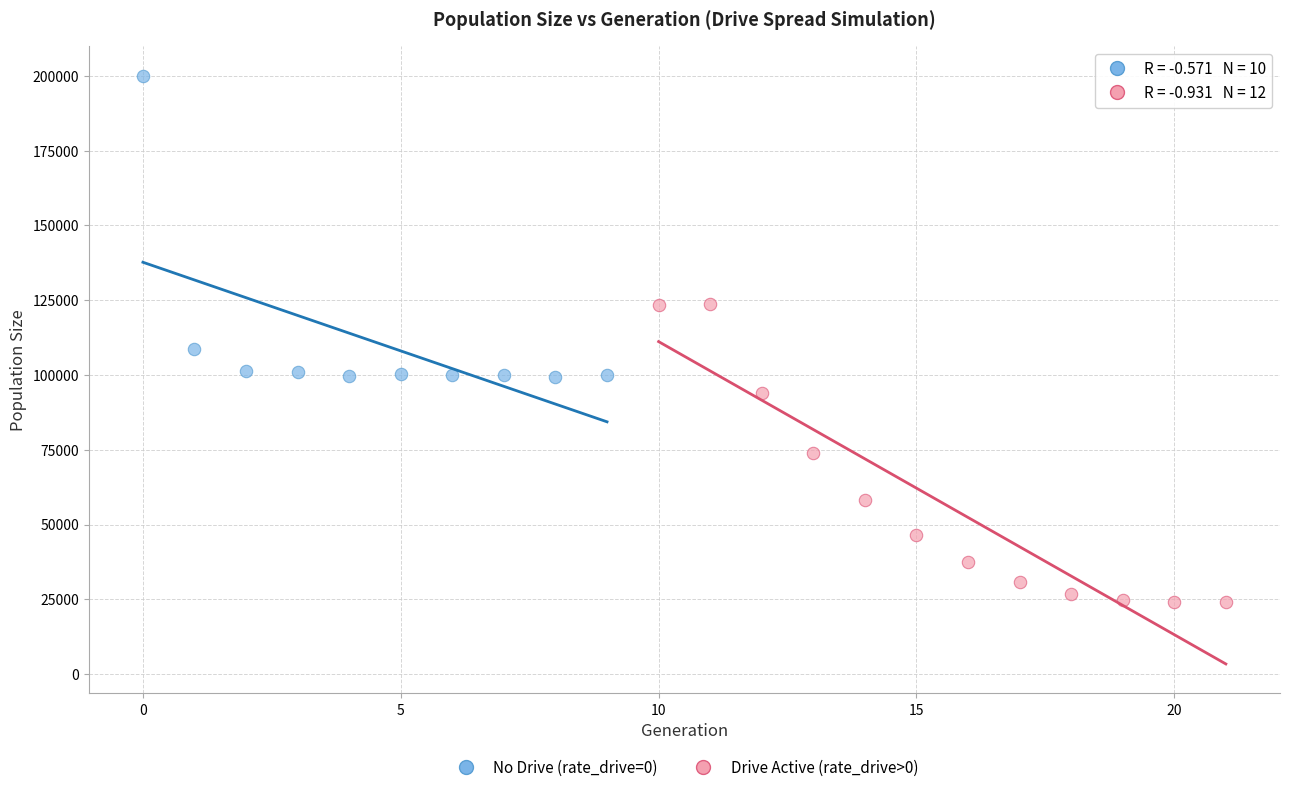

Which series reaches the minimum Y coordinate?

Drive Active (rate_drive>0)